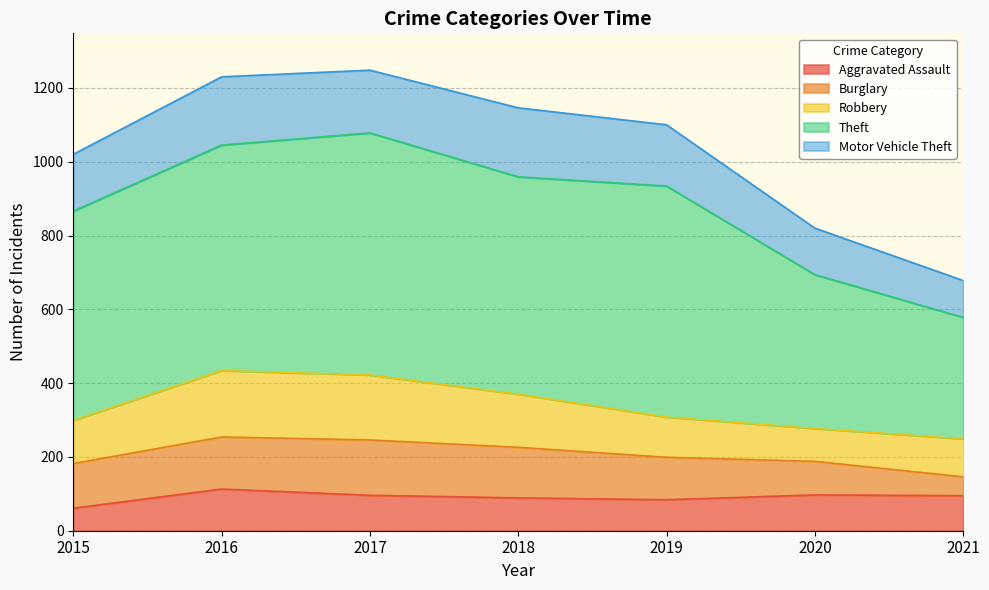

The Motor Vehicle Theft series shows 285 at 2019. True or false?

False